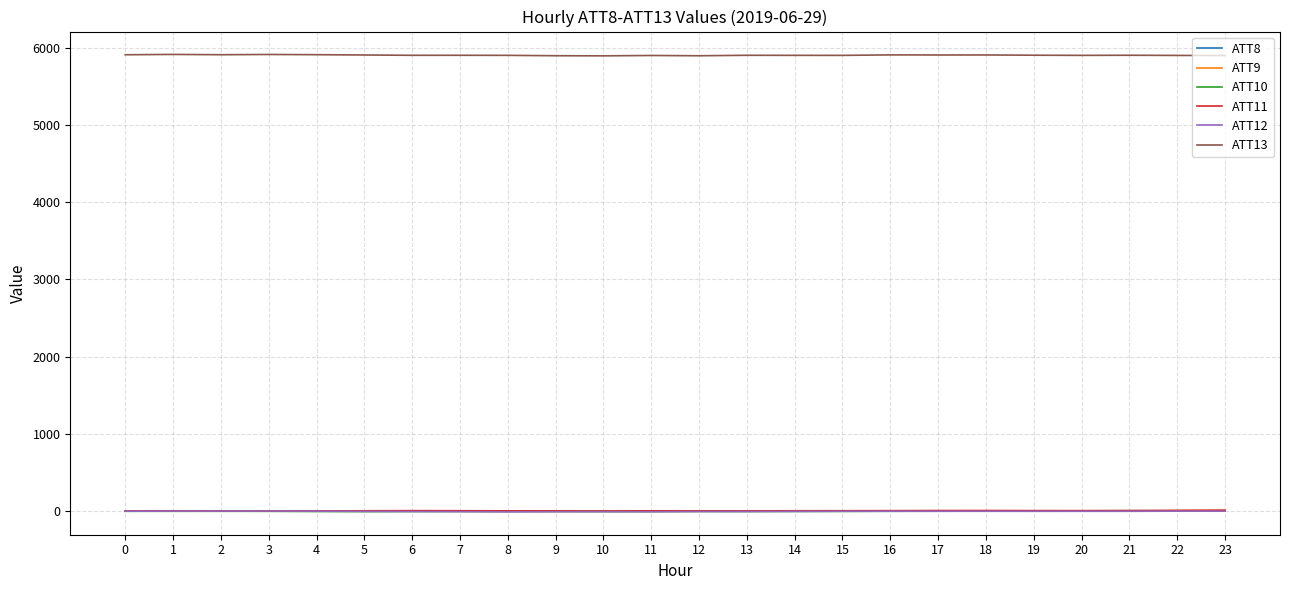

What is the sum of all ATT8 values?

64.6